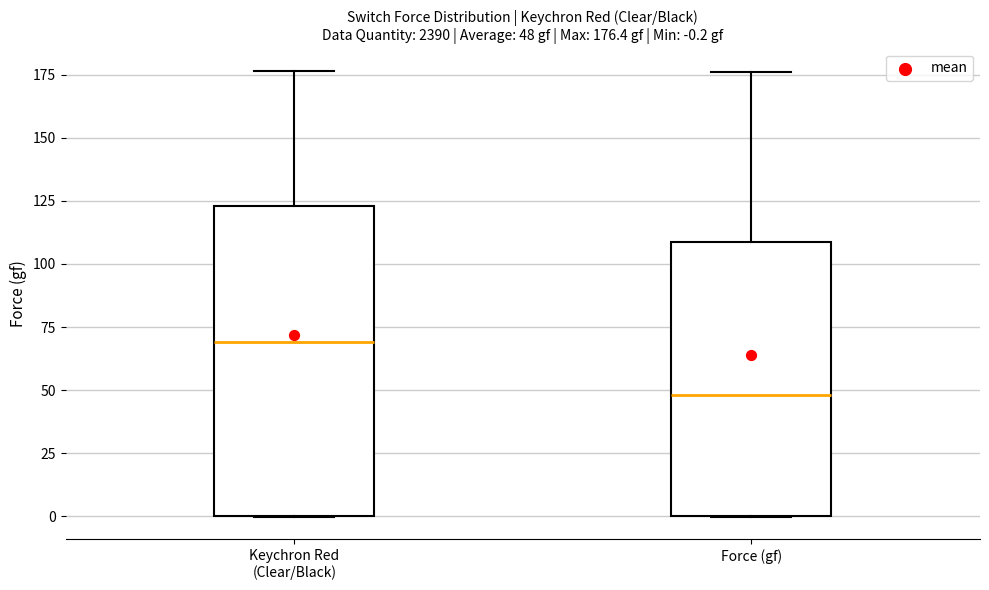

Which box's median line is the lowest?

Force (gf)